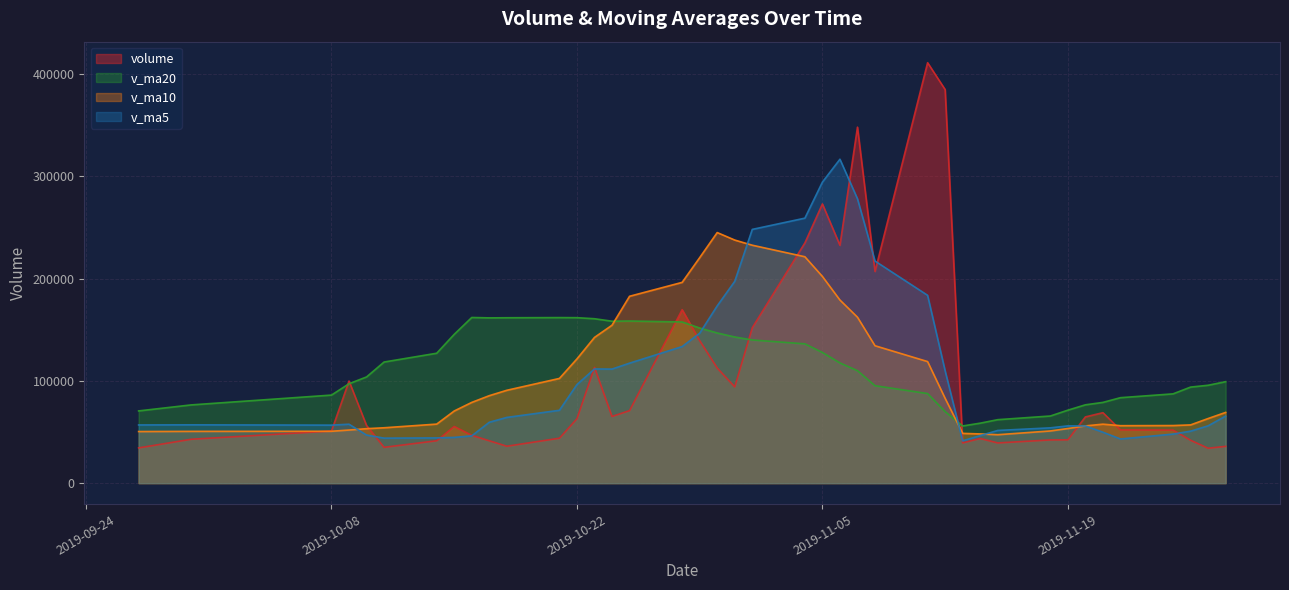

What are all the series names shown in the legend?

volume, v_ma20, v_ma10, v_ma5